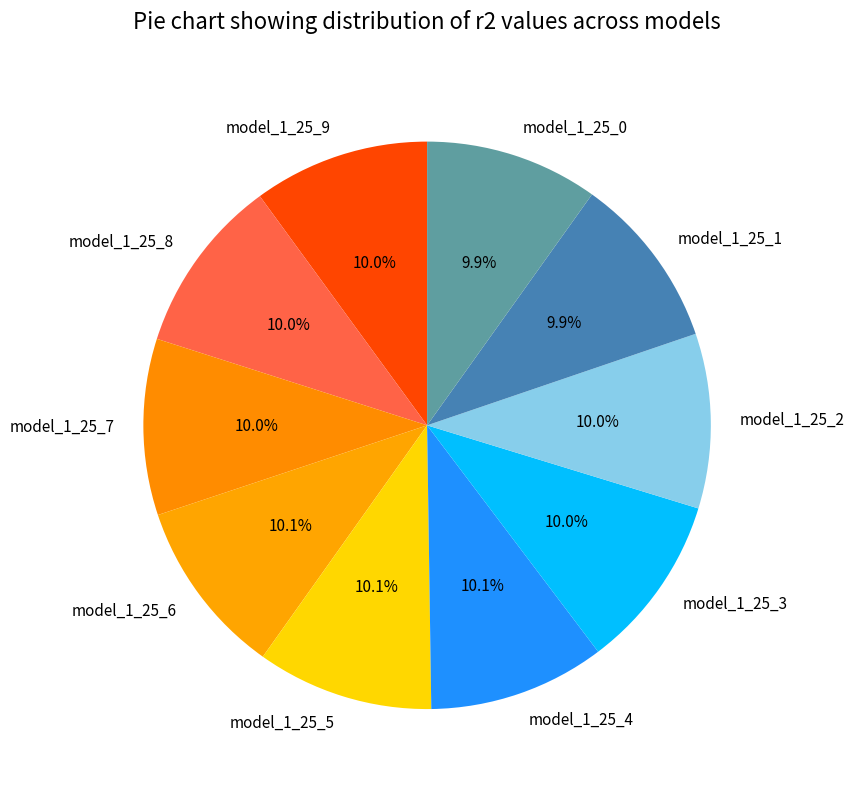

Is there a majority slice in this chart?

No